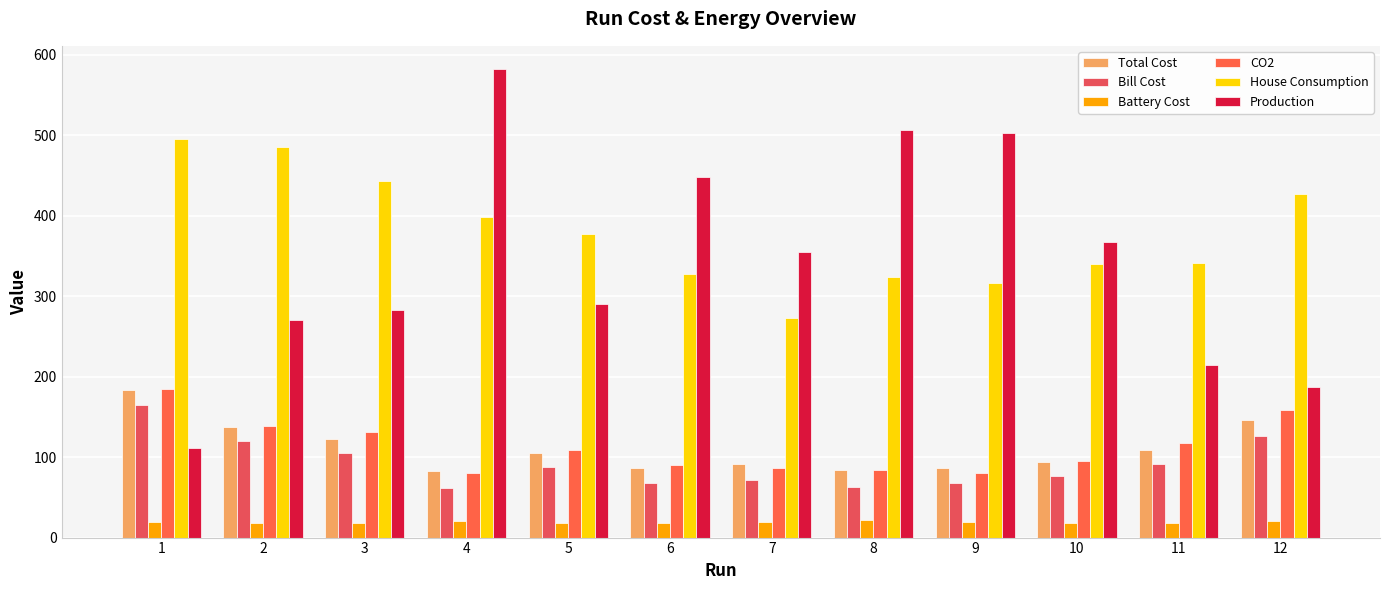

At which category does the chart reach its peak across all series?

4